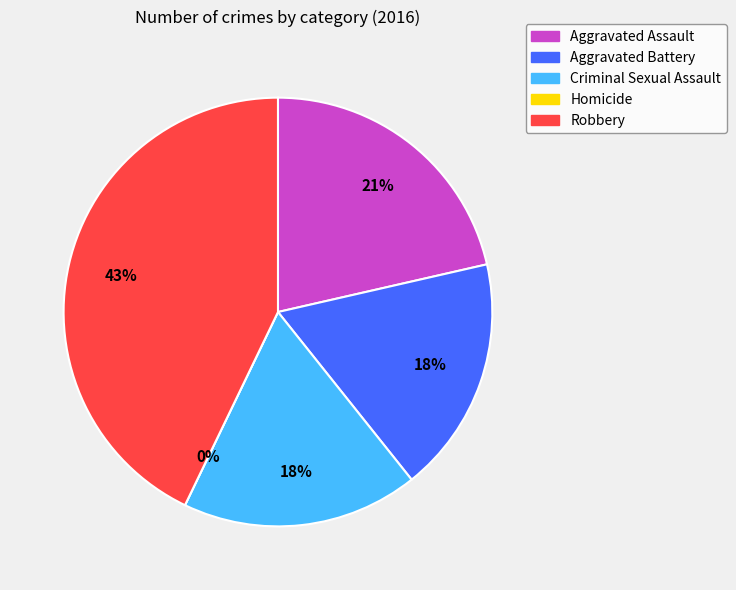

Does any single category account for the majority?

No